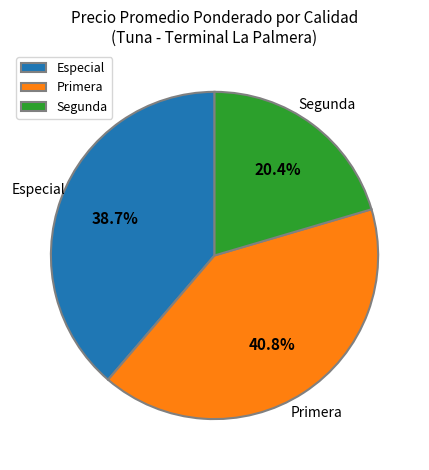

Is there a majority slice in this chart?

No